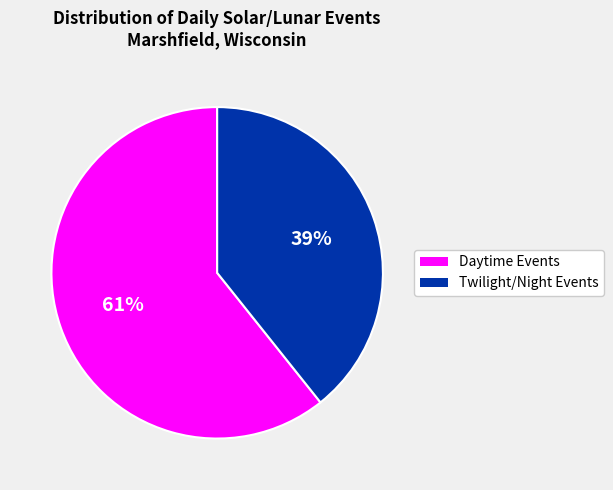

Which slice is the smallest?

Twilight/Night Events